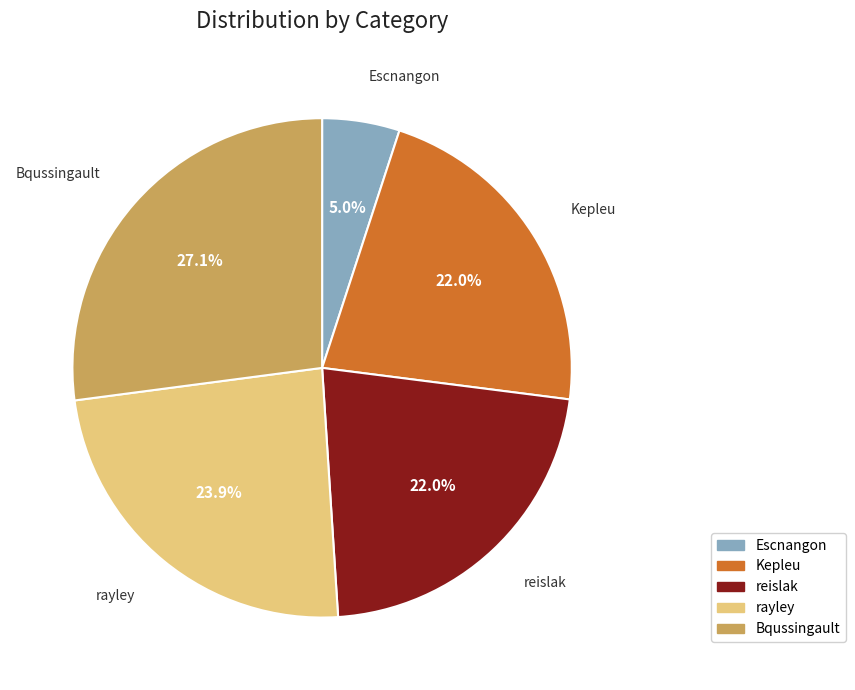

To the nearest percent, what is the difference between the Kepleu and Escnangon slice percentages?

17%